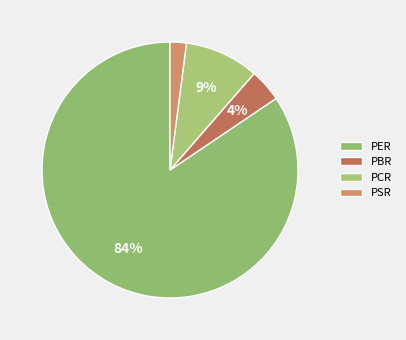

Does PSR represent more than half of the total?

No